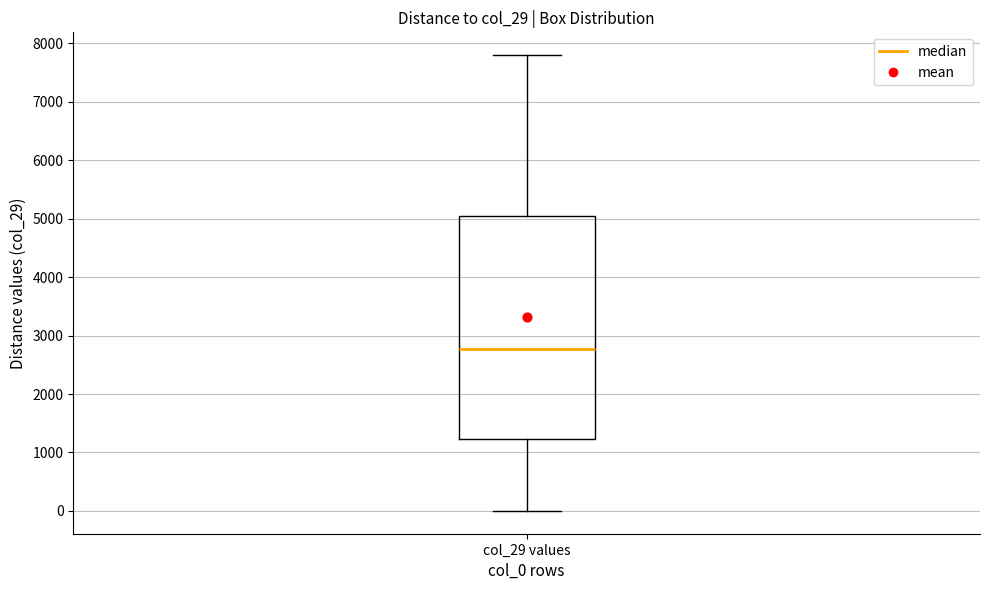

Where is the lower edge of the box for col_29 values on the y-axis? The values are not printed on the chart, so give them approximately, as read against the axis.

1200